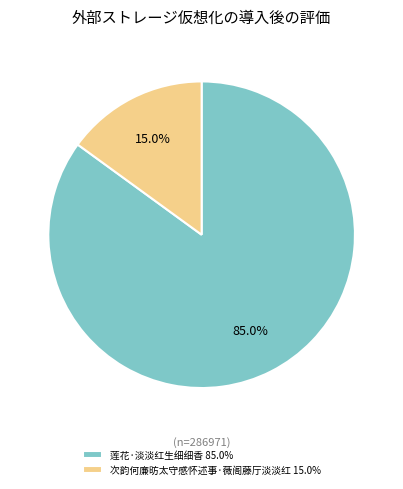

What percentage is NOT represented by 莲花·淡淡红生细细香?

15.0%